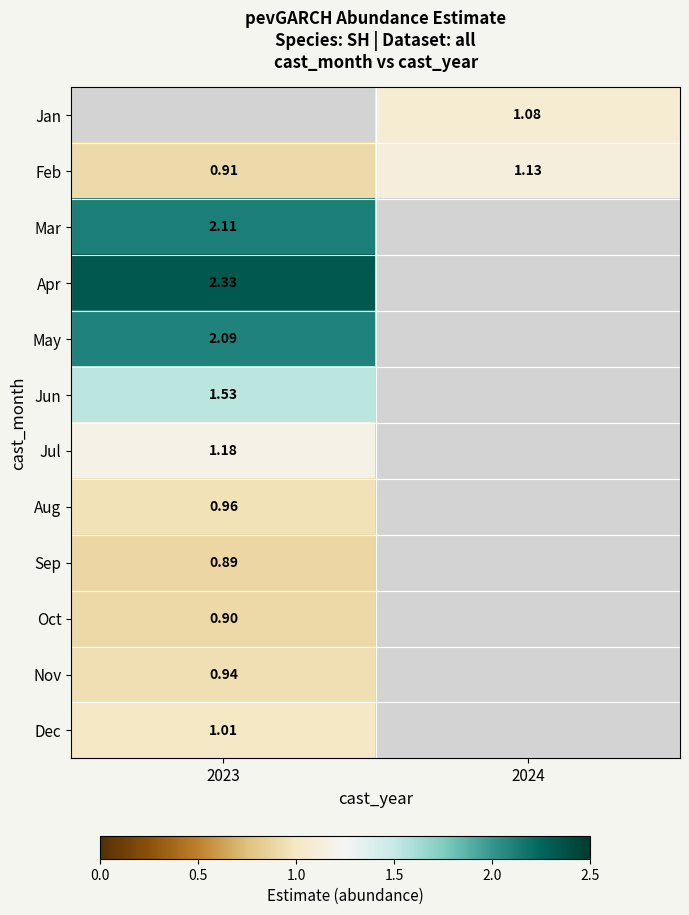

What is the difference between the highest and lowest values at 2024?

0.1